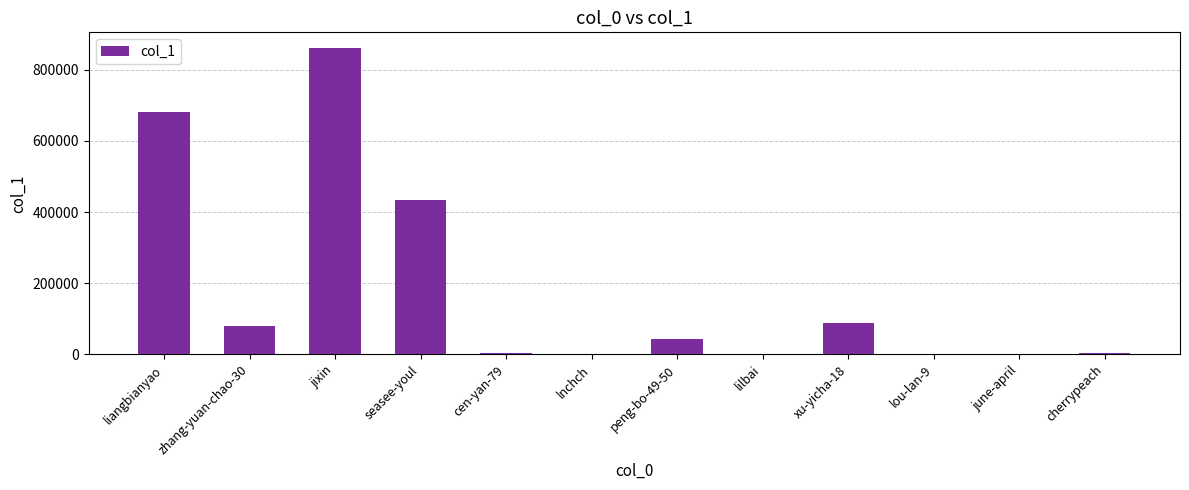

True or false: the data shows 168621 at liangbianyao.

False